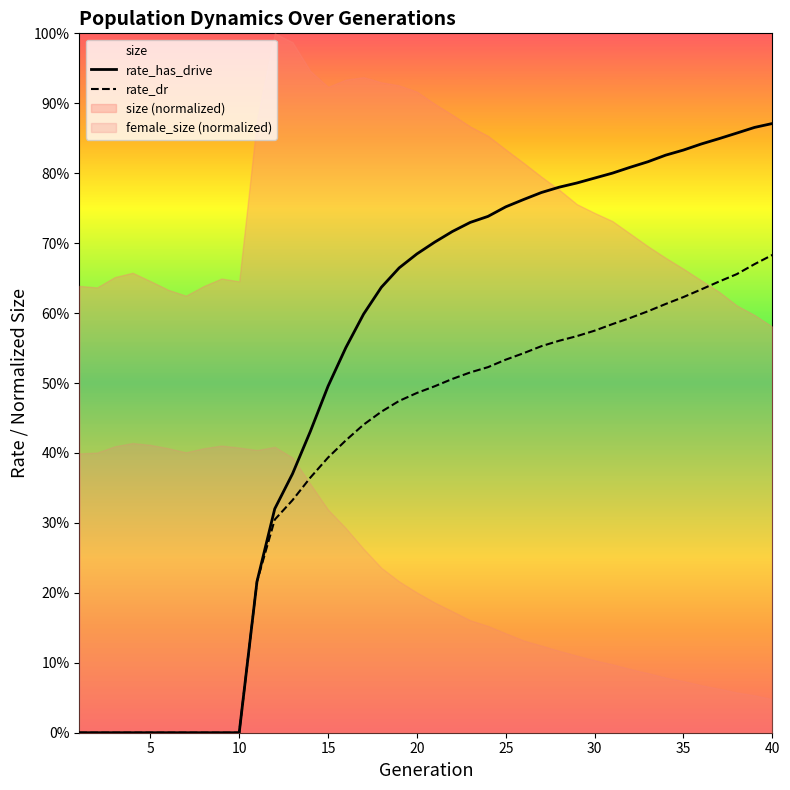

What is the average value of the rate_dr series?

0.4